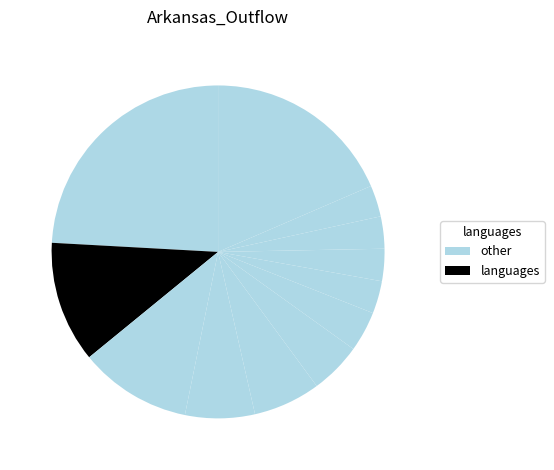

Rank the categories by value from lowest to highest.

Colorado, Mississippi, Georgia, Illinois, Louisiana, California, Florida, Tennessee, Oklahoma, Missouri, Other, Texas